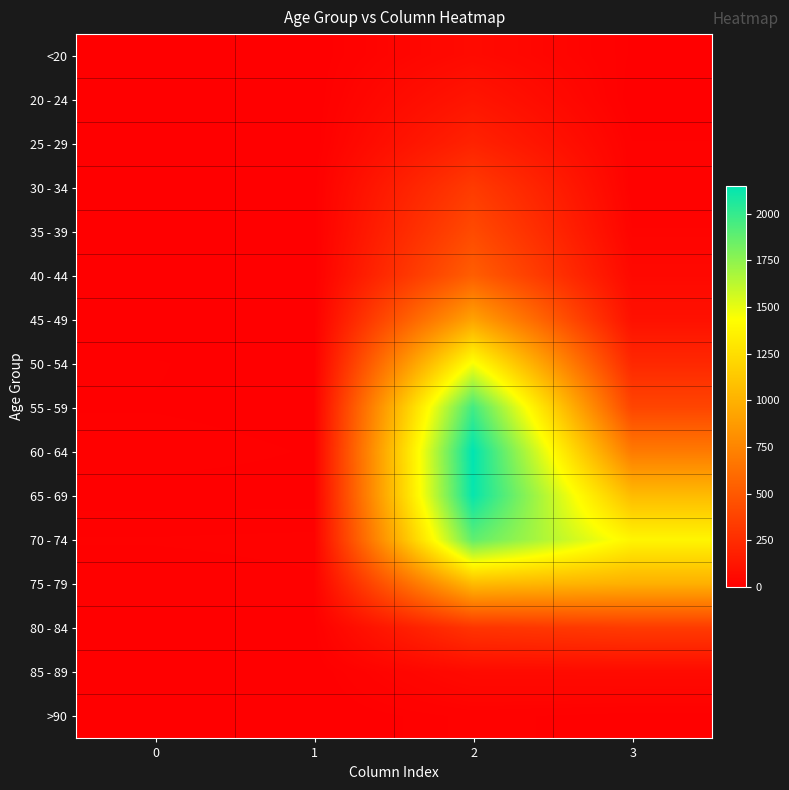

Reading left to right, what are all the values shown in this chart?

<20: 0=0	1=1	2=62	3=7
20 - 24: 0=1	1=0	2=121	3=2
25 - 29: 0=0	1=0	2=196	3=13
30 - 34: 0=0	1=2	2=333	3=14
35 - 39: 0=2	1=1	2=420	3=26
40 - 44: 0=0	1=1	2=530	3=53
45 - 49: 0=2	1=1	2=915	3=97
50 - 54: 0=9	1=3	2=1450	3=227
55 - 59: 0=8	1=6	2=1965	3=392
60 - 64: 0=11	1=8	2=2151	3=689
65 - 69: 0=6	1=6	2=2130	3=1057
70 - 74: 0=13	1=14	2=1882	3=1381
75 - 79: 0=10	1=12	2=1053	3=993
80 - 84: 0=7	1=4	2=296	3=333
85 - 89: 0=3	1=1	2=62	3=64
>90: 0=0	1=0	2=15	3=9